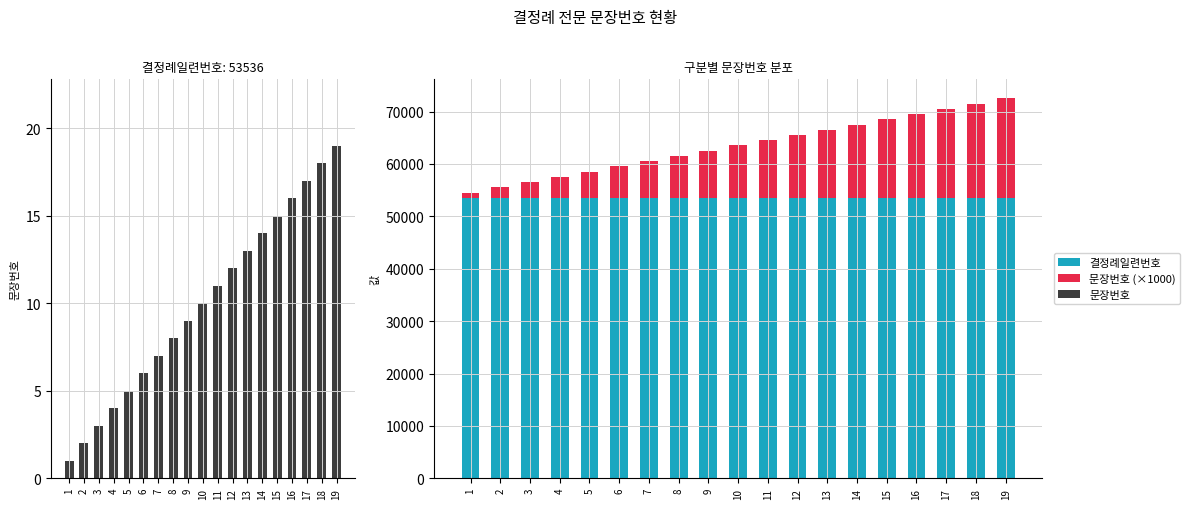

Does the chart contain any negative values?

No